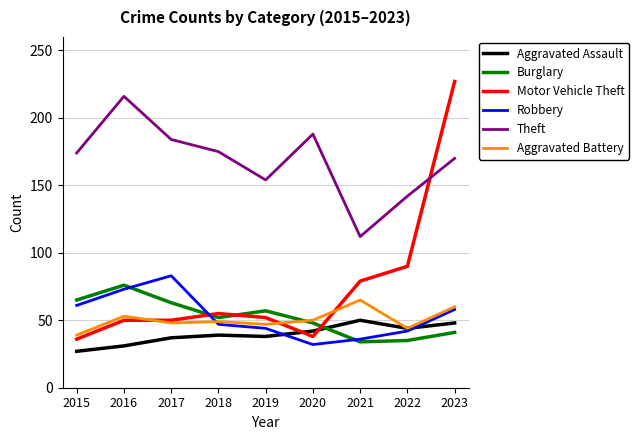

Which series ends up on top after the final intersection of Aggravated Assault and Burglary?

Aggravated Assault